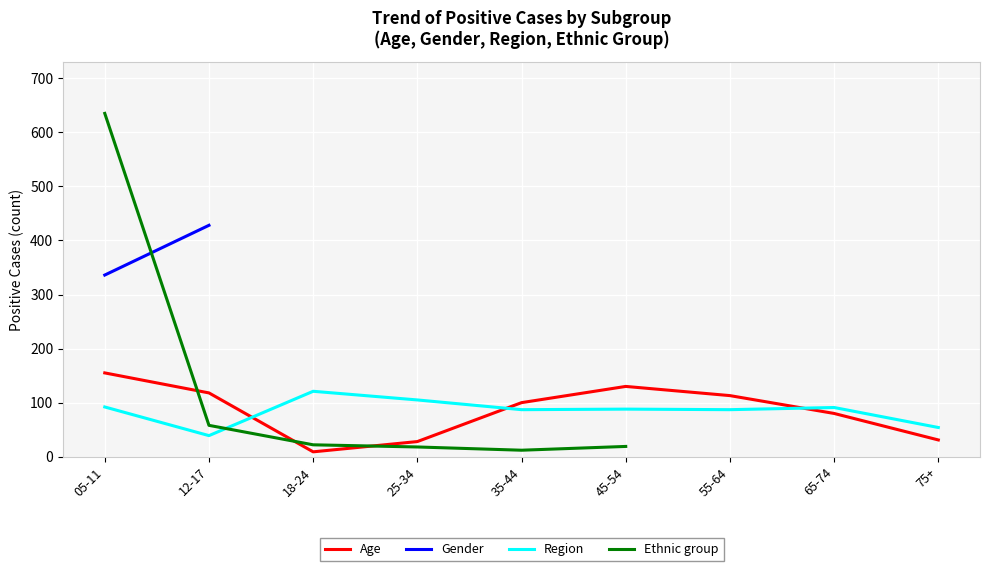

Which series has the largest total across all categories?

Age